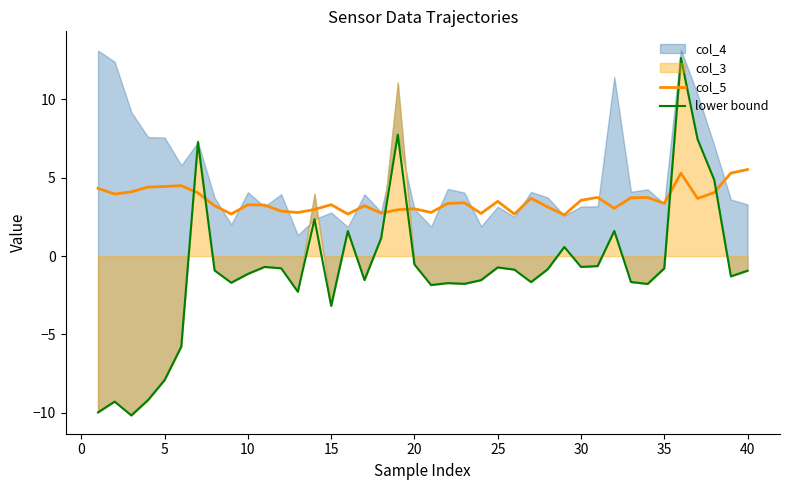

True or false: col_5 has a value of 3.5 at 25.

True